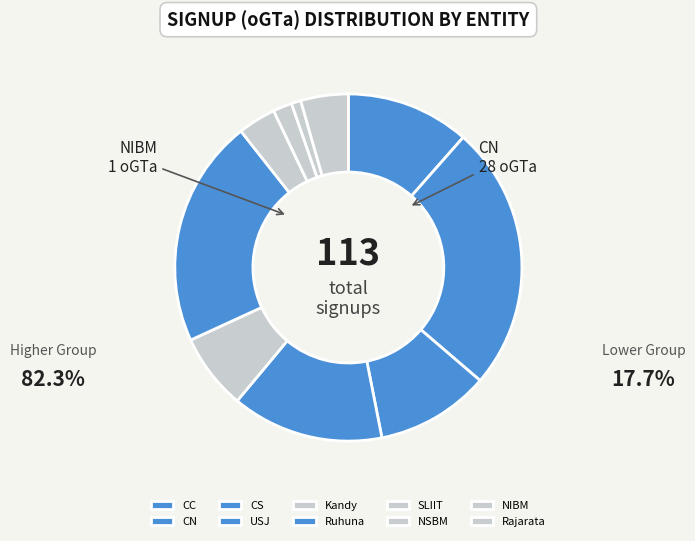

To the nearest percent, what is the difference between the largest and smallest slice percentages?

24%